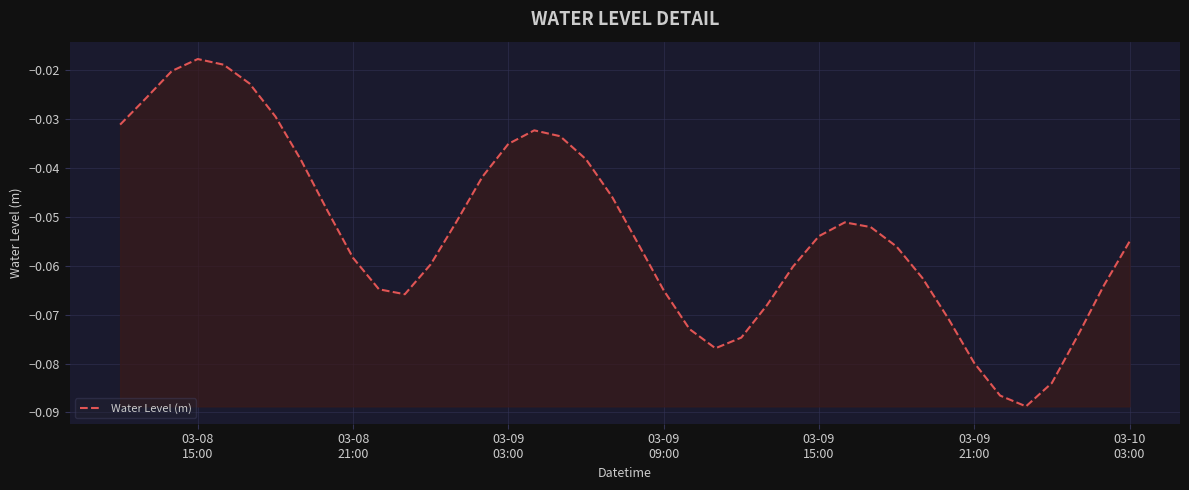

At which category does the chart reach its peak across all series?

03-08
15:00